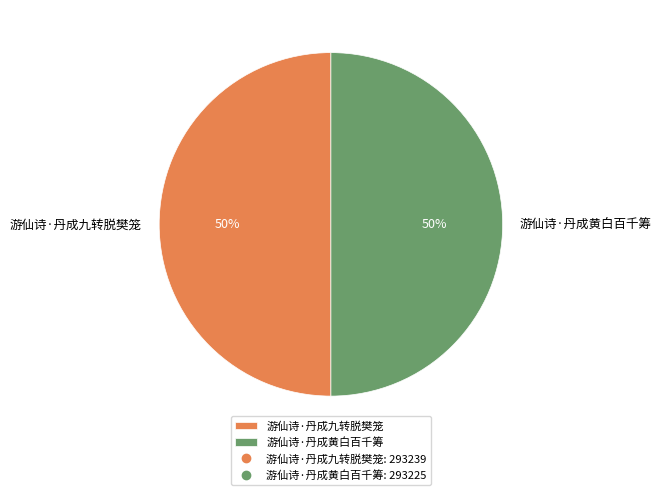

Count the number of slices in the pie.

2